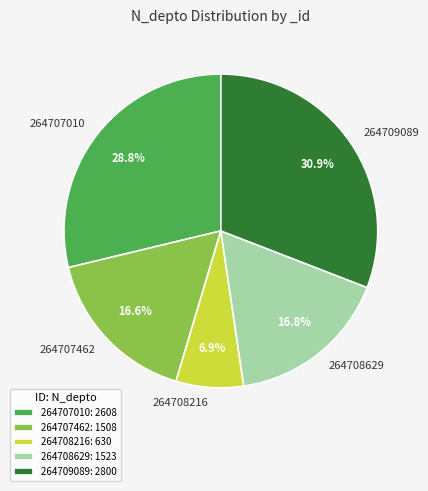

Is there any slice that represents more than half of the pie?

No